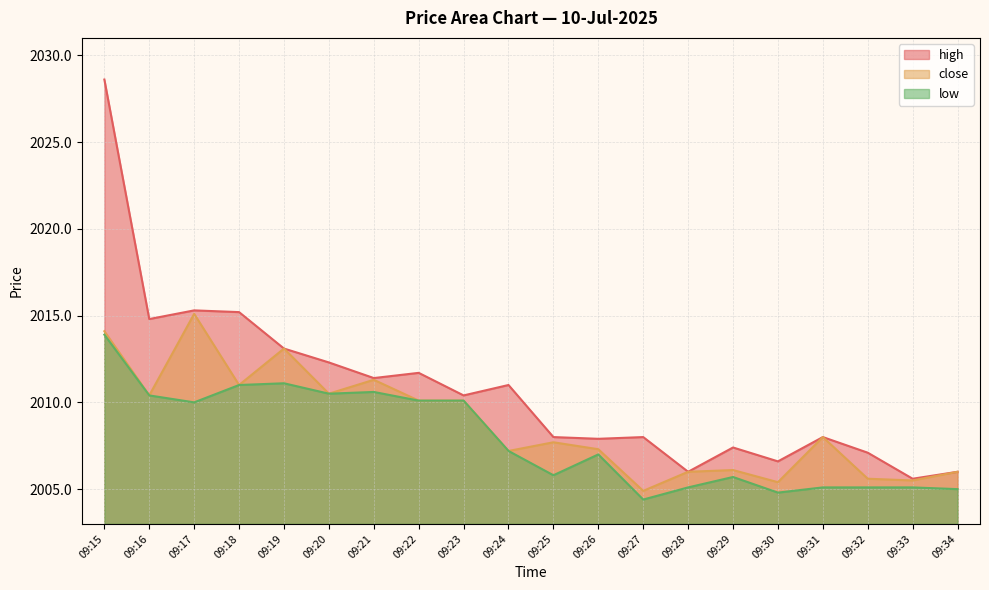

True or false: close has a value of 2005.6 at 09:32.

True